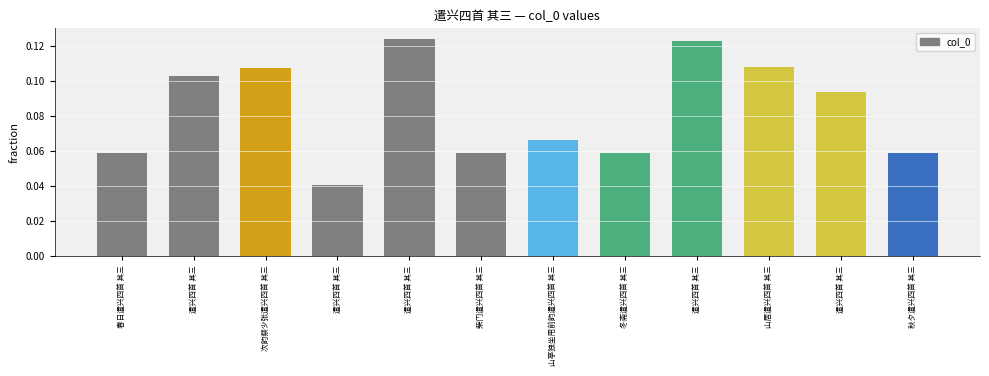

The chart shows a value of 0.1 at 冬斋遣兴四首 其三. True or false?

False